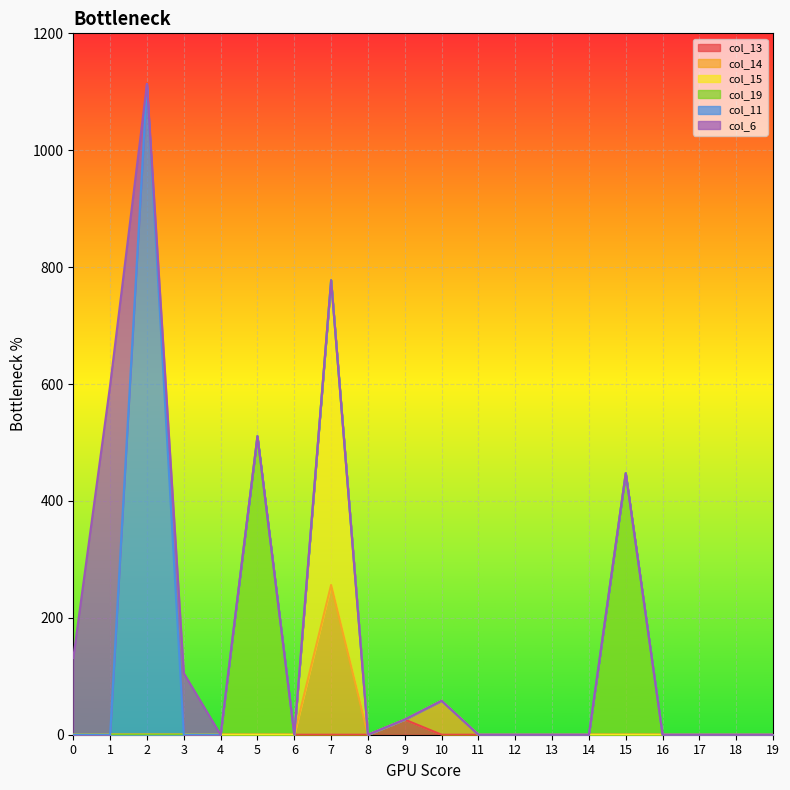

True or false: col_15 and col_14 intersect in this chart.

False